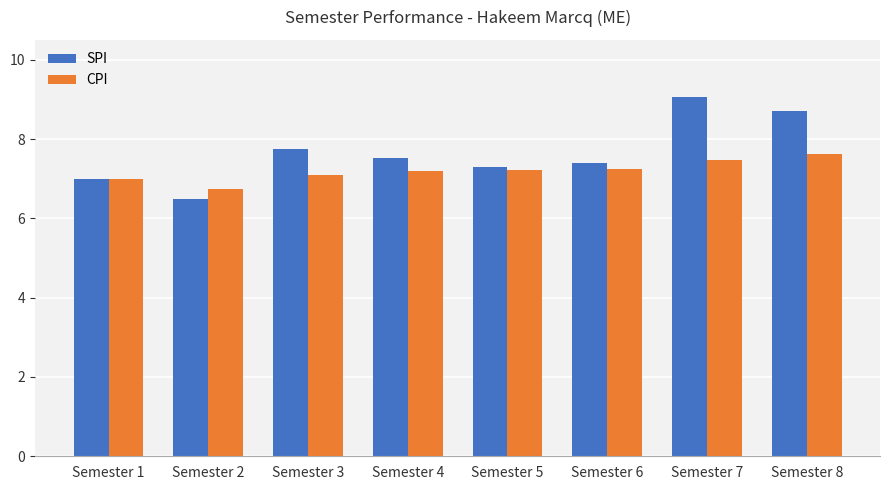

List the series in order of their peak value, lowest first.

CPI, SPI